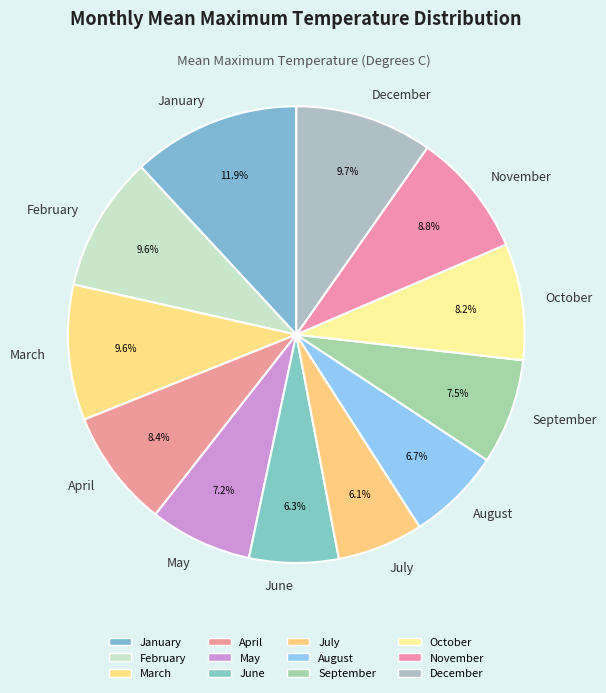

To the nearest percent, what is the combined percentage of June and April?

15%